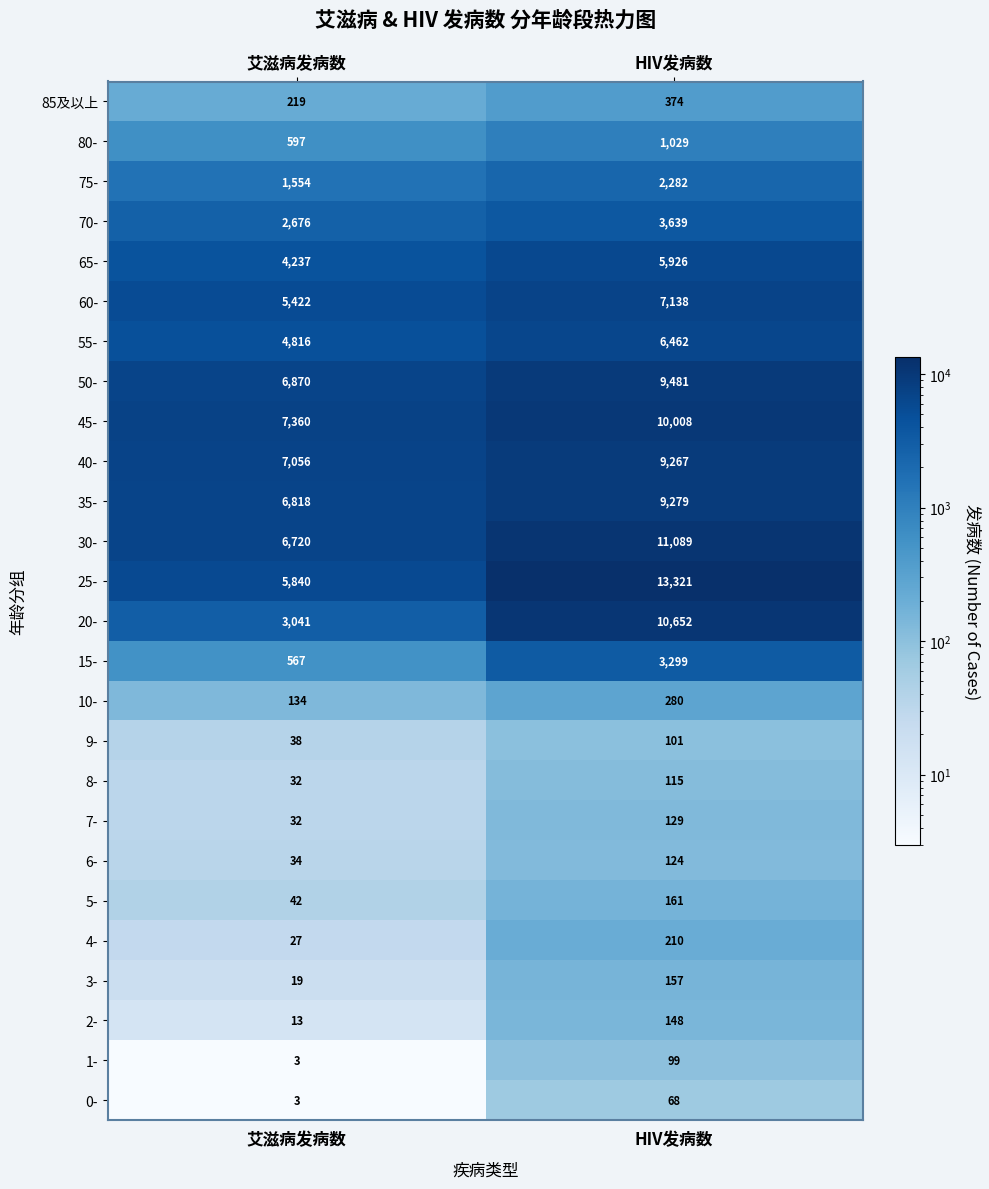

Which series has the largest total across all categories?

25-